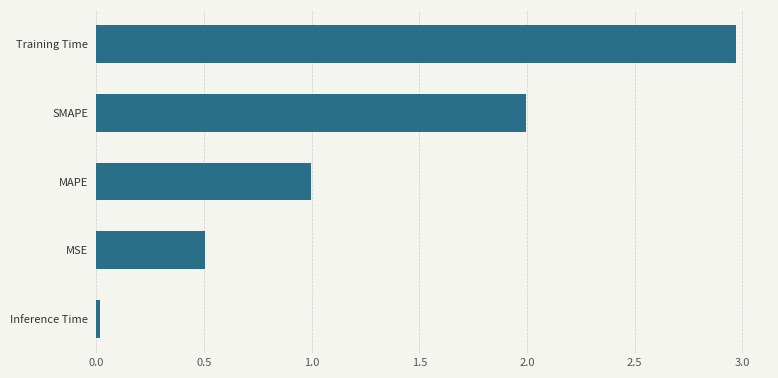

How many bars are there in total?

5